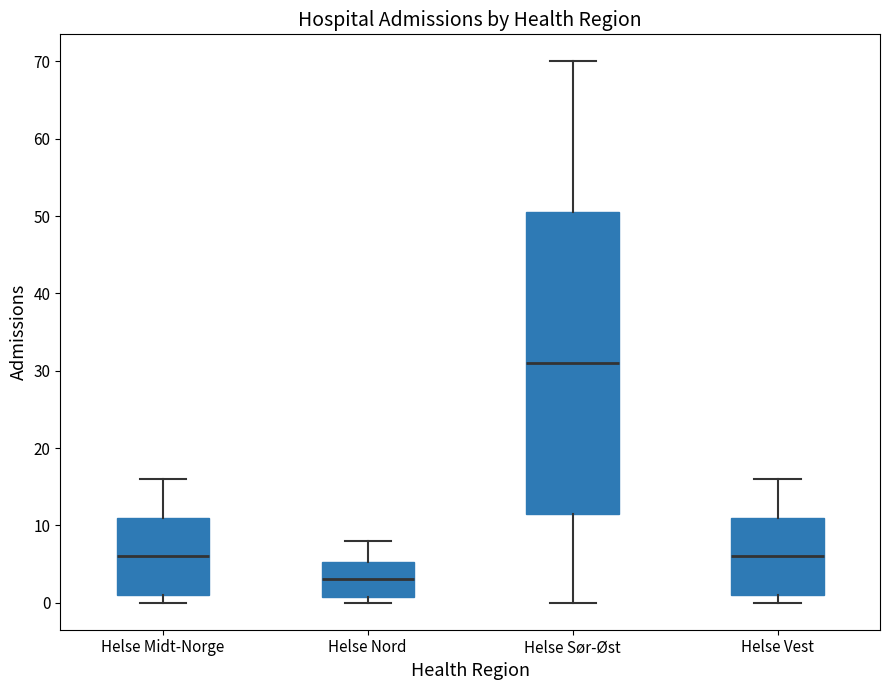

Reading left to right, transcribe this box plot: for each box, give where its median line is, the range the box spans, and where its two whiskers end, as read against the y-axis. The values are not printed on the chart, so give them approximately, as read against the axis.

Helse Midt-Norge: median 6, box 1 to 11, whiskers 0 to 16
Helse Nord: median 3, box 1 to 5, whiskers 0 to 8
Helse Sør-Øst: median 31, box 12 to 51, whiskers 0 to 70
Helse Vest: median 6, box 1 to 11, whiskers 0 to 16